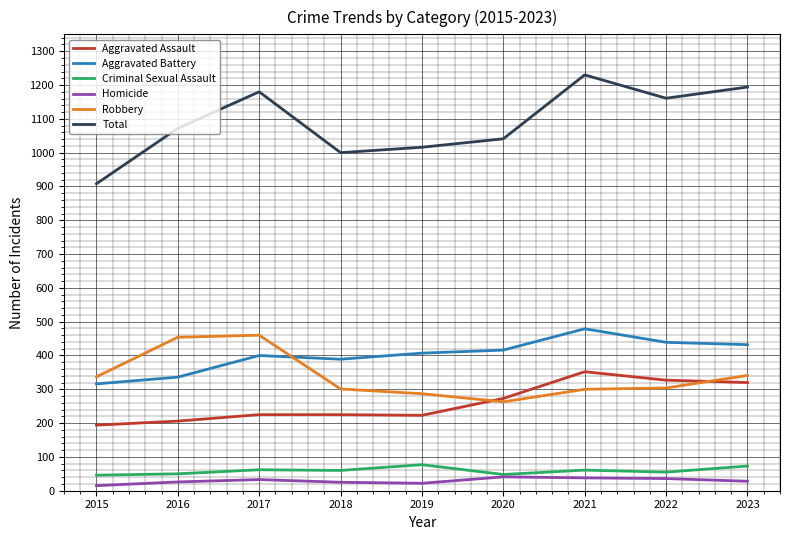

True or false: Homicide and Aggravated Battery intersect in this chart.

False